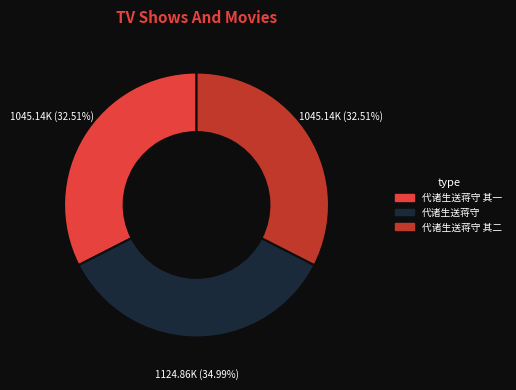

What is the ratio of the value at 代诸生送蒋守 to the value at 代诸生送蒋守 其二?

1.1